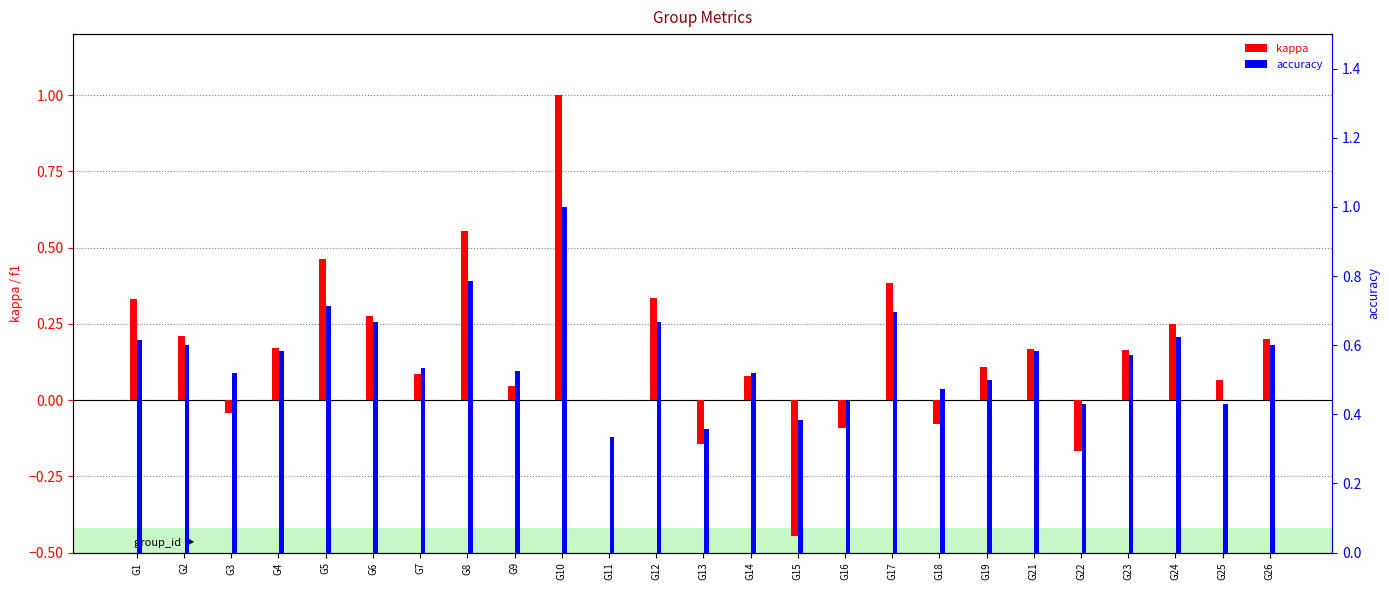

Are the bars horizontal?

No